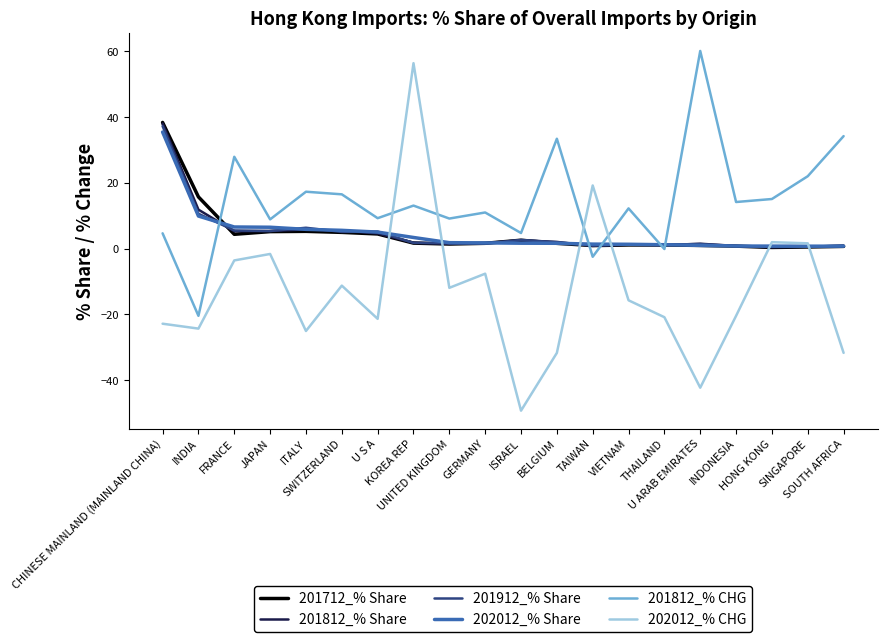

What is the maximum value for 201912_% Share?

37.3